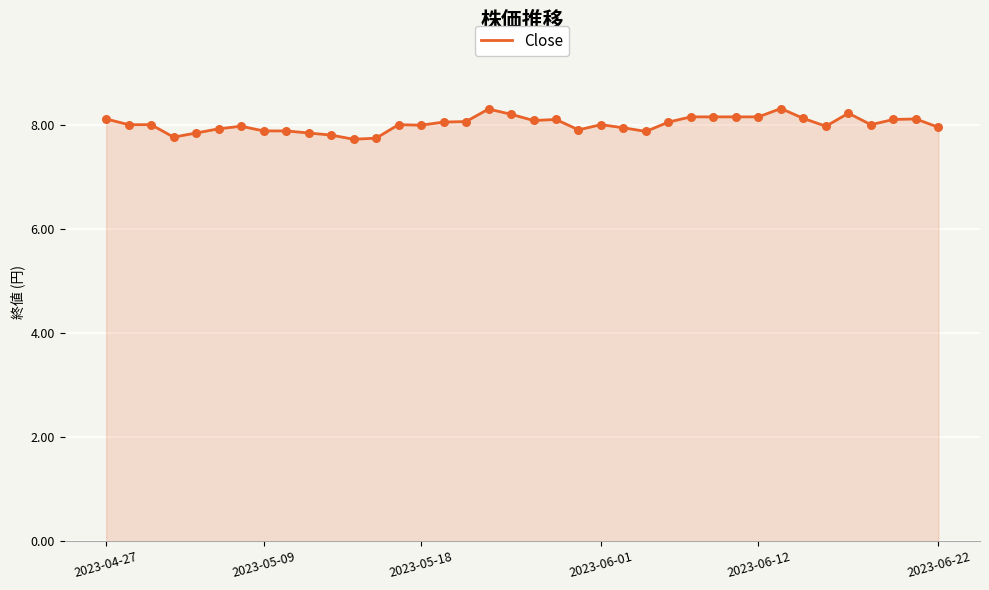

What is the minimum value shown in the chart?

7.7